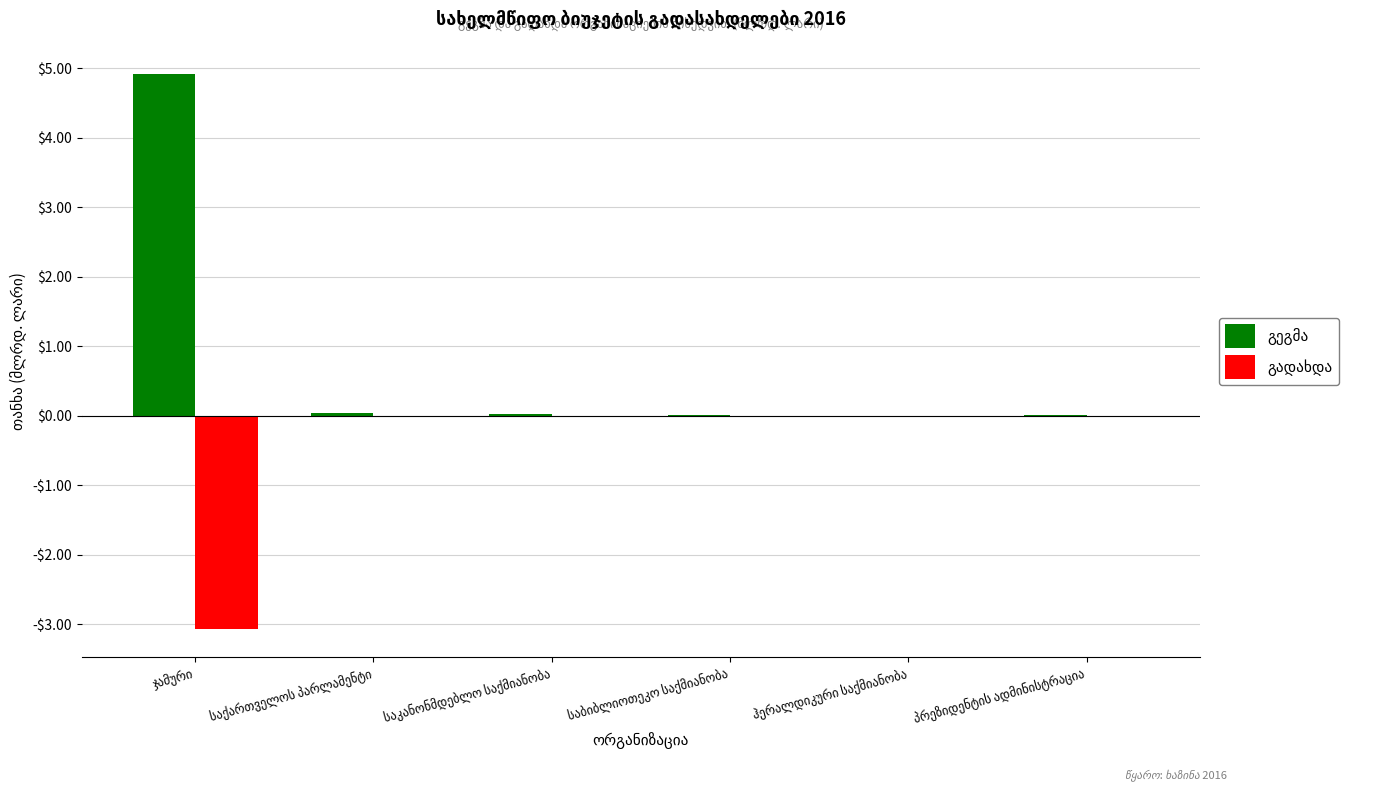

Are the bars grouped side by side (vs. stacked)?

Yes